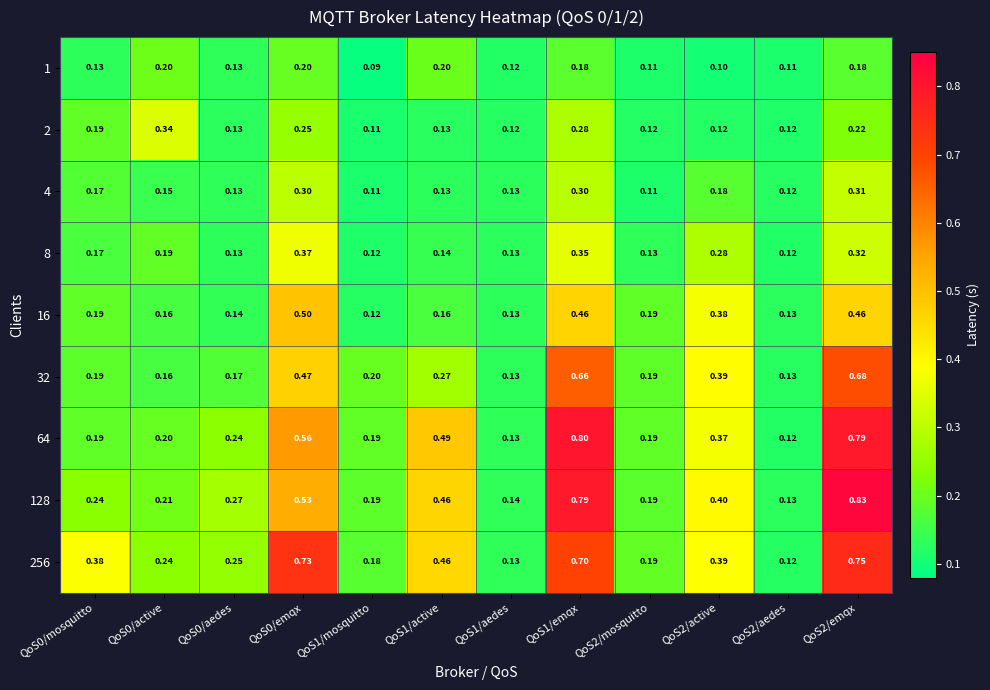

Rank the series by their maximum value, from lowest to highest.

1, 4, 2, 8, 16, 32, 256, 64, 128